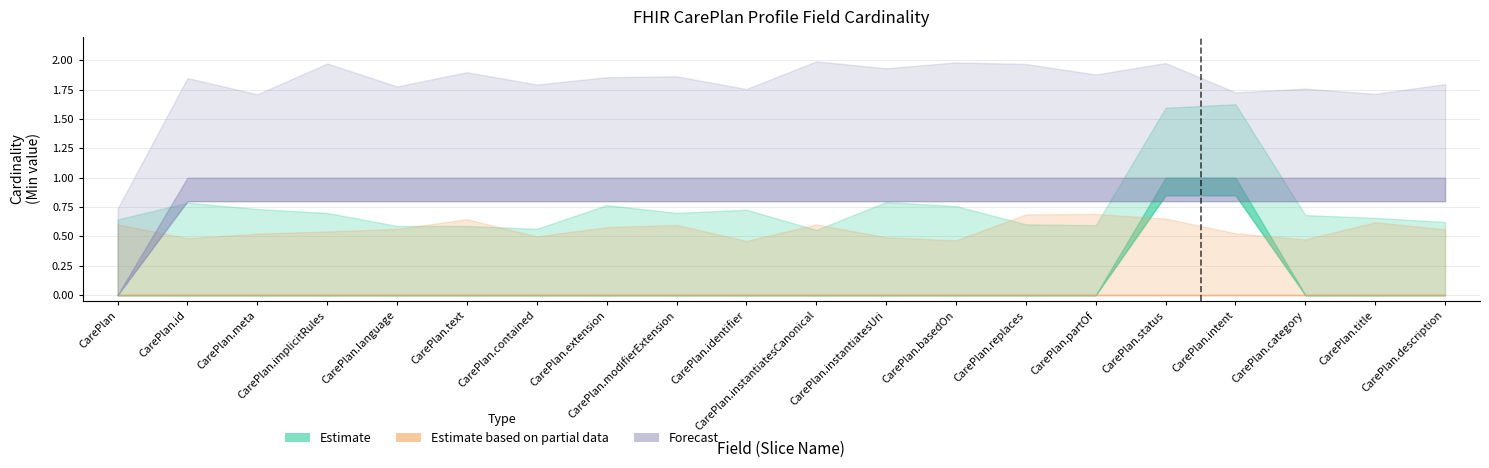

Is the value of Estimate based on partial data at CarePlan.instantiatesUri greater than the value of Estimate at CarePlan?

No